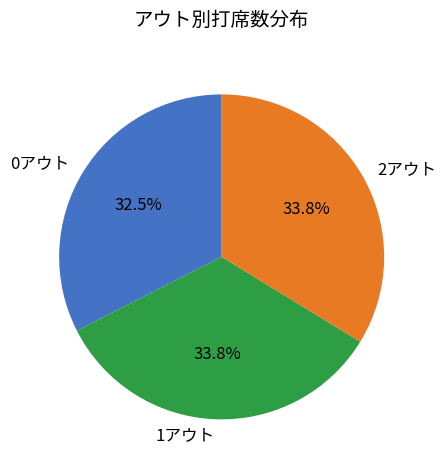

What percentage is NOT represented by 0アウト?

67.5%